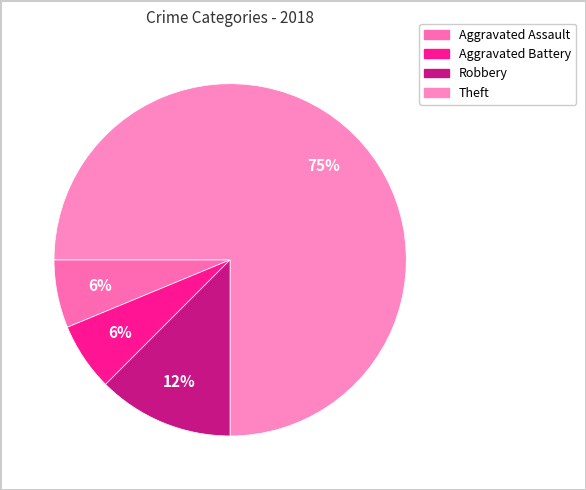

Is Theft the majority of the pie?

Yes